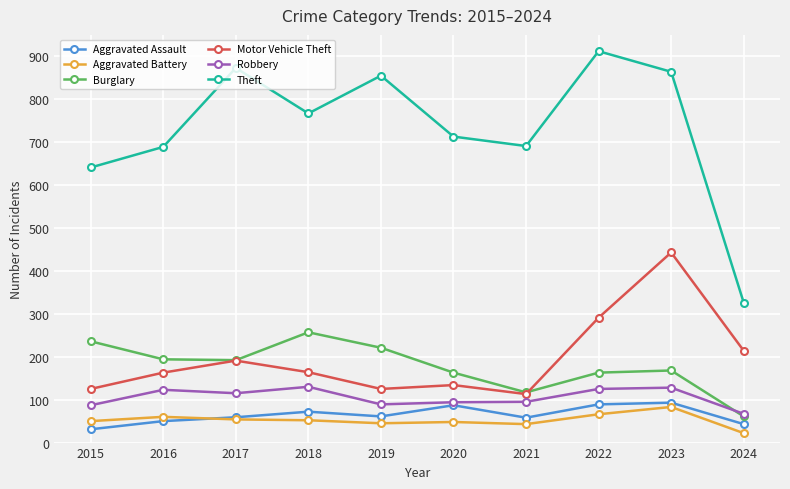

How many lines are shown in the chart?

6